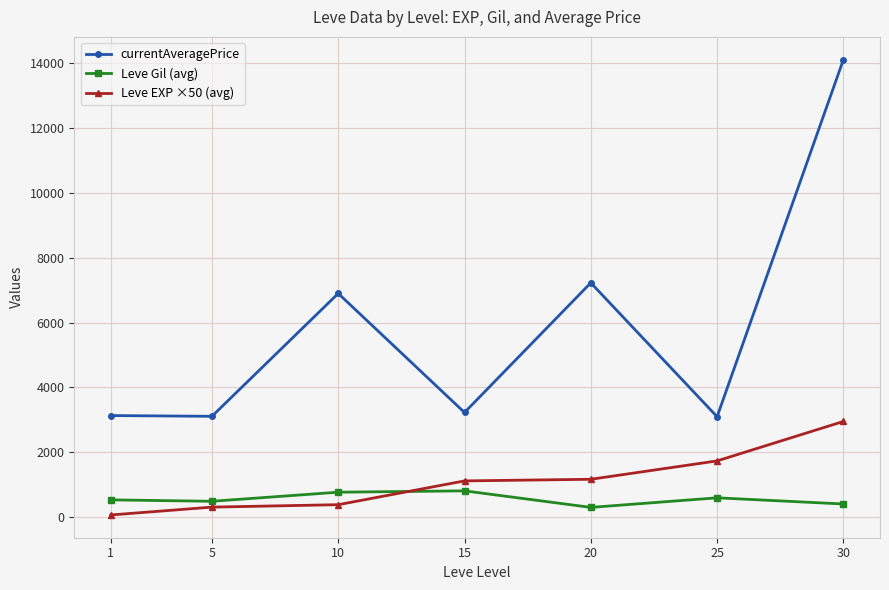

The value of currentAveragePrice at 15 is 4924.4. True or false?

False